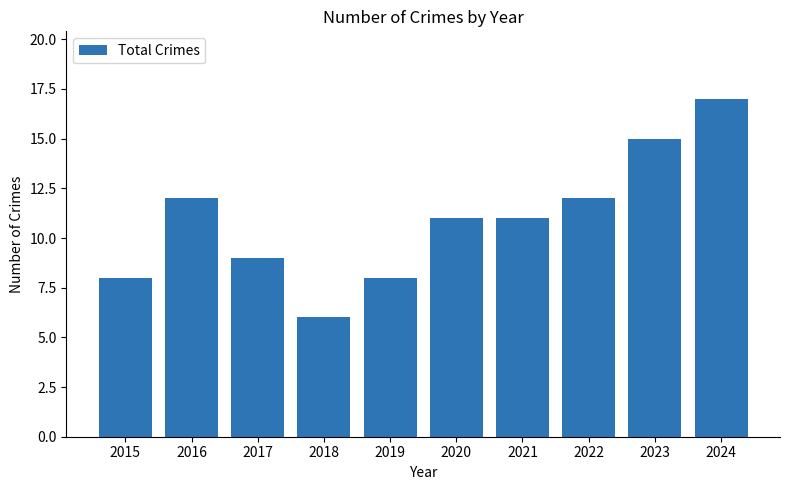

How many data points does each series have?

10